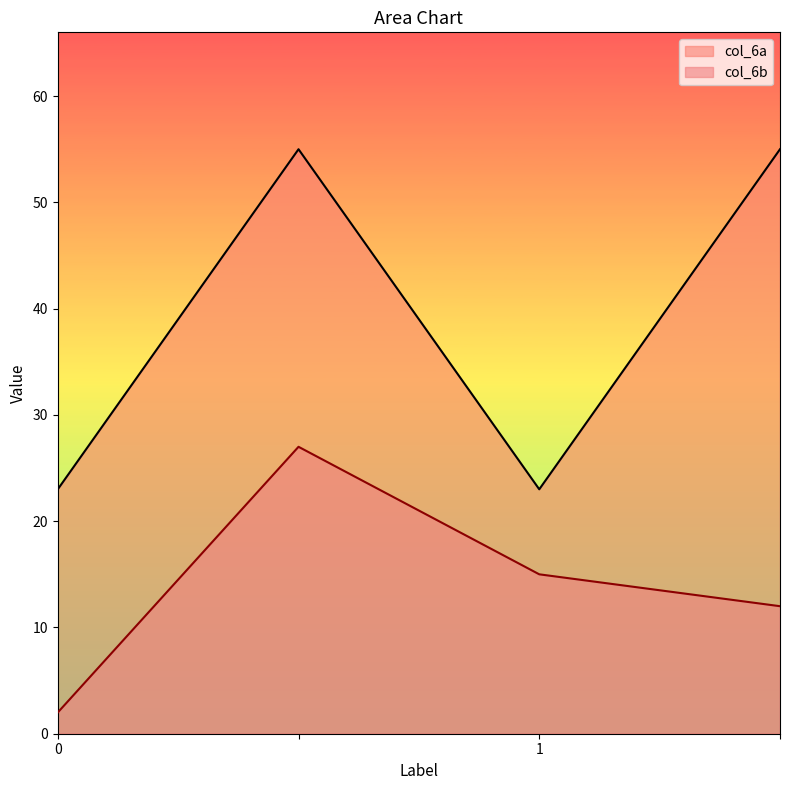

What is the smallest value displayed?

2